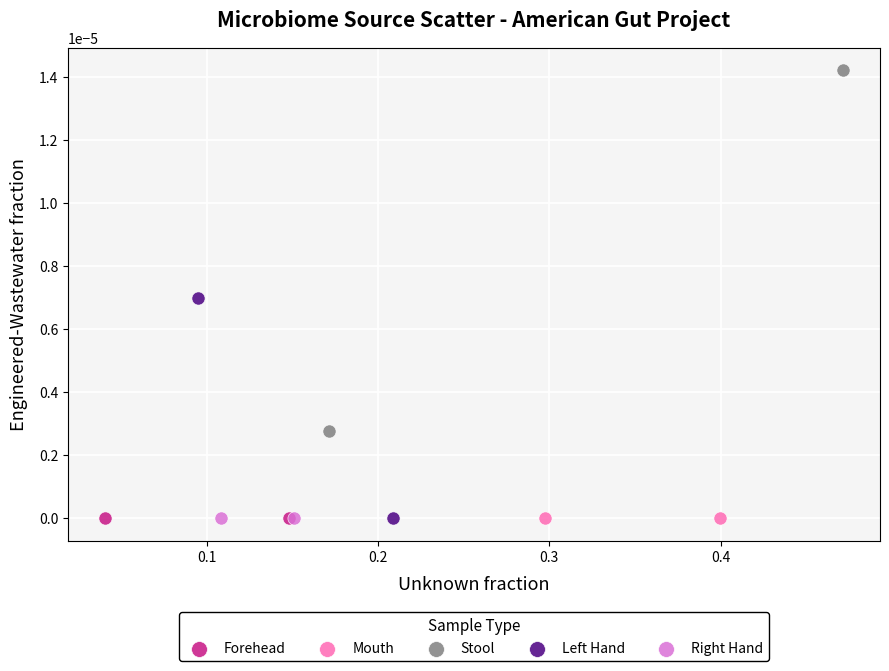

Which series reaches the maximum Y coordinate?

Stool